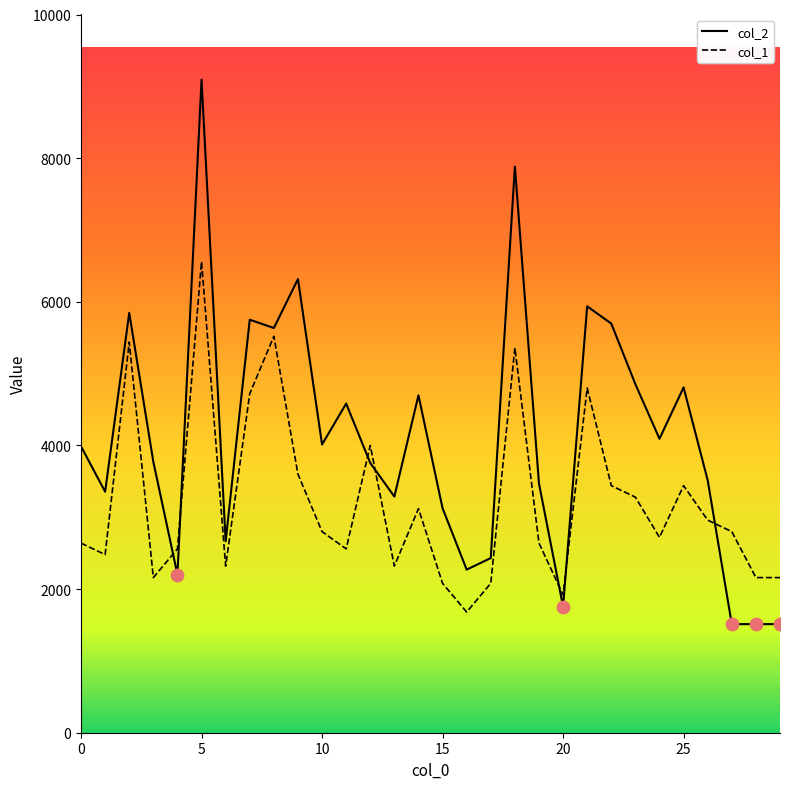

Which series reaches the maximum Y coordinate?

col_2